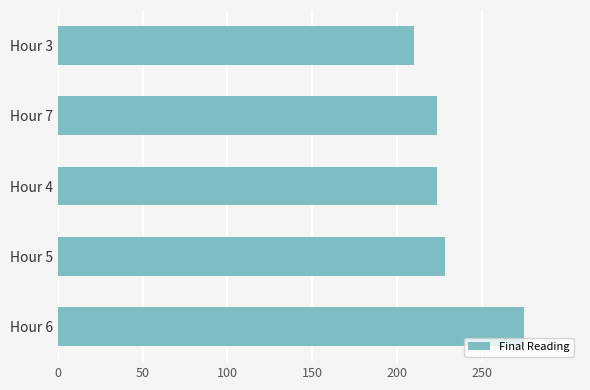

Read the value at Hour 6.

275.0